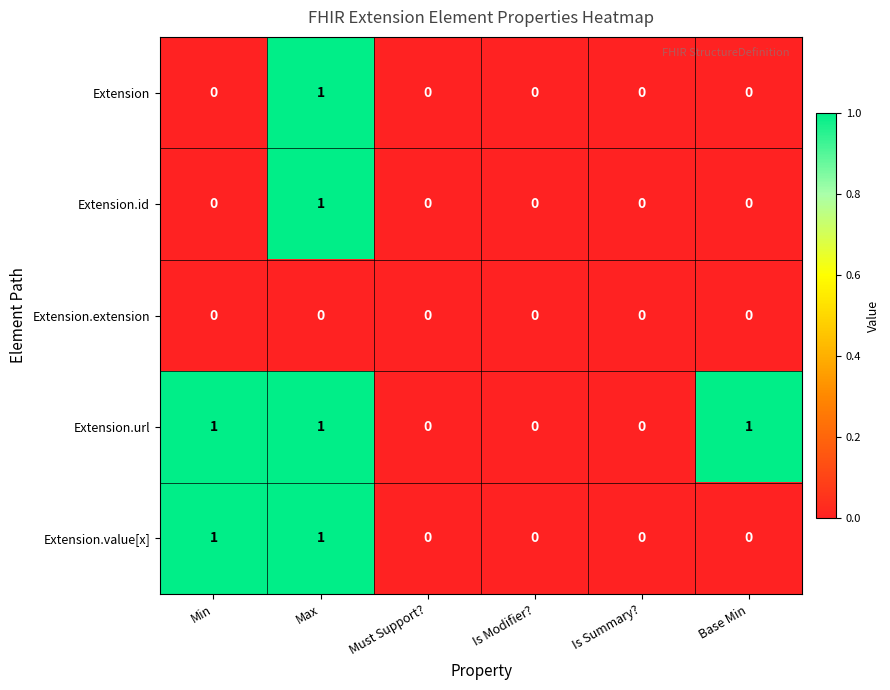

Reading right to left, list all the values displayed in this chart.

Extension: 0	0	0	0	1	0
Extension.id: 0	0	0	0	1	0
Extension.extension: 0	0	0	0	0	0
Extension.url: 1	0	0	0	1	1
Extension.value[x]: 0	0	0	0	1	1